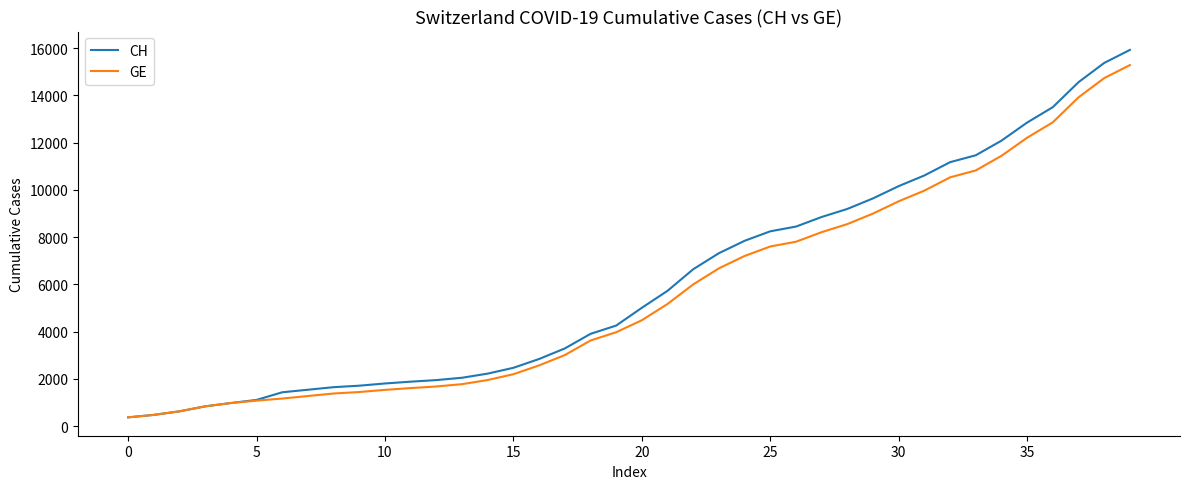

What is the greatest value displayed?

15926